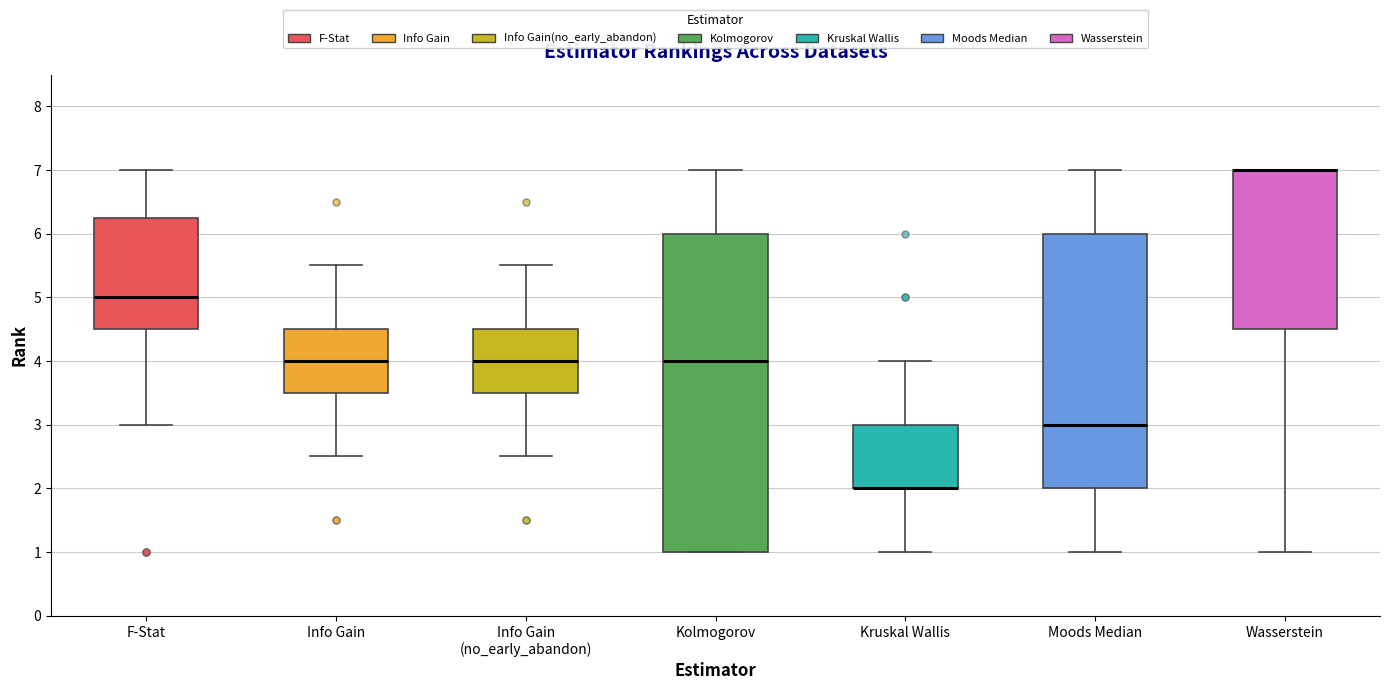

Which box is the tallest, from its lower edge to its upper edge?

Kolmogorov